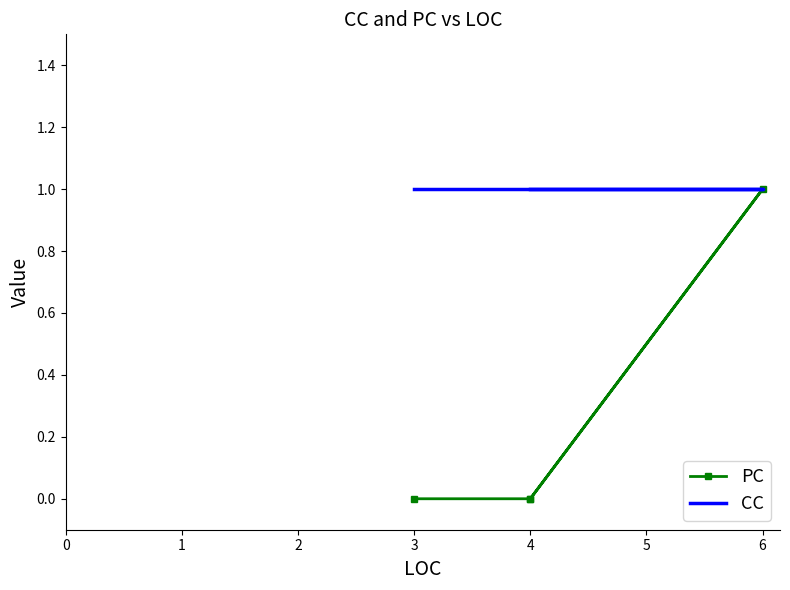

True or false: PC and CC intersect in this chart.

False